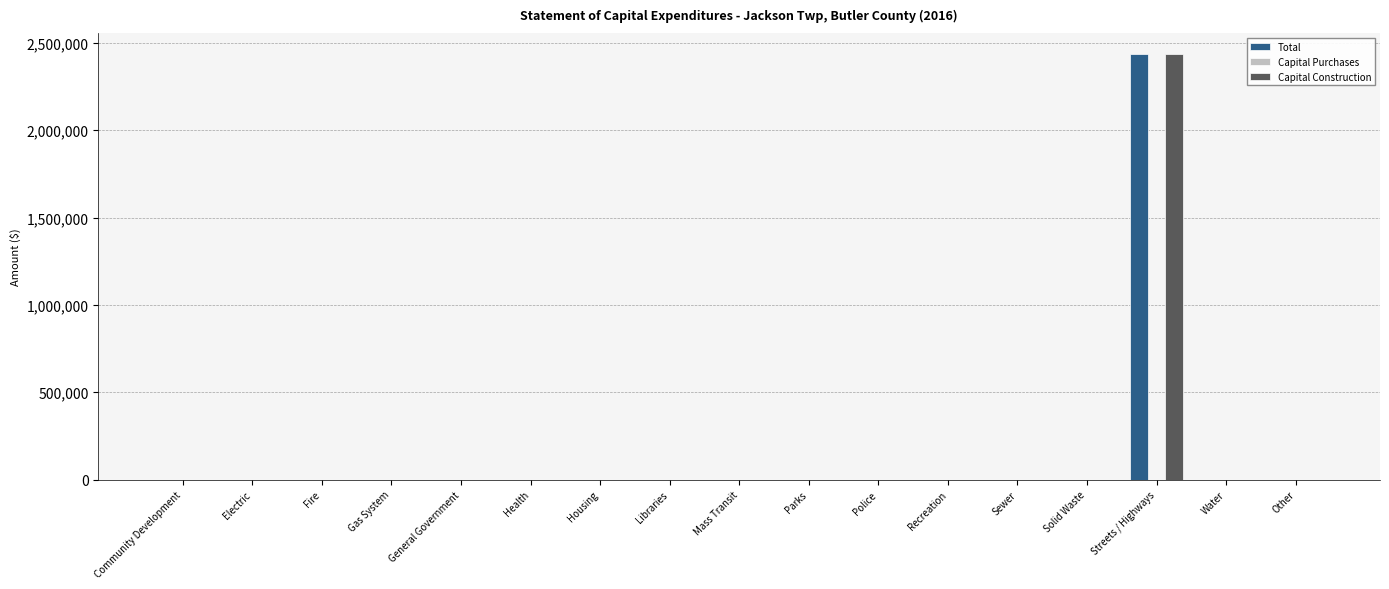

At which category is the sum across all series the highest?

Streets / Highways